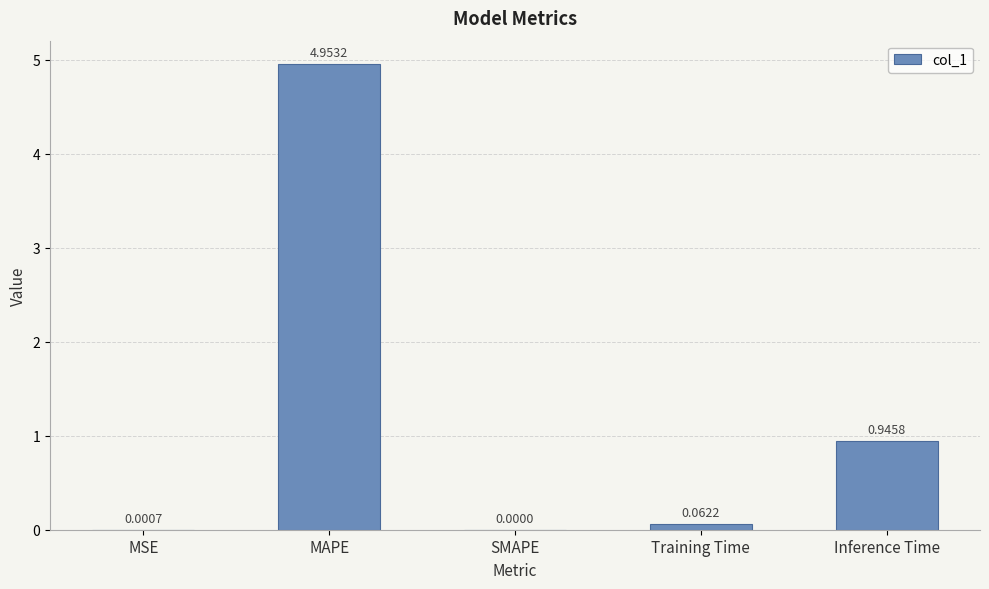

Where is the data nearest to the value 2?

Inference Time